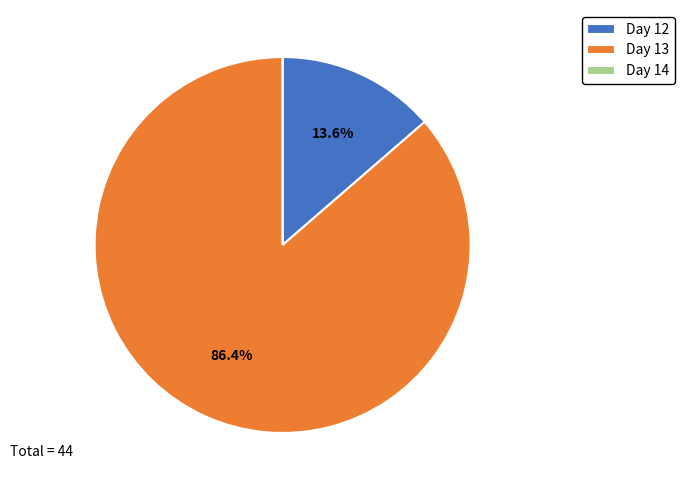

Which category has the biggest portion of the pie?

Day 13